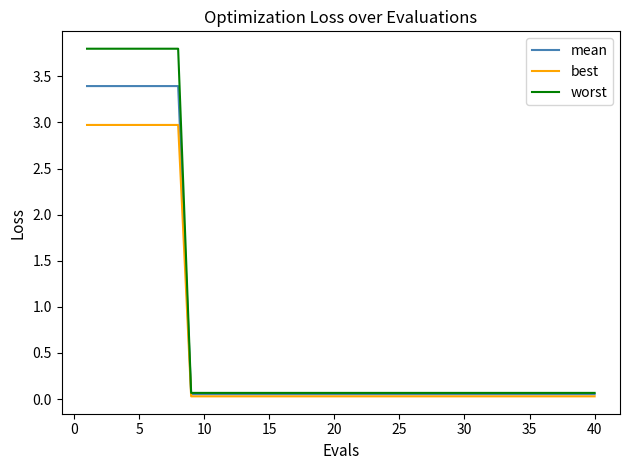

List the series in order of their peak value, highest first.

worst, mean, best